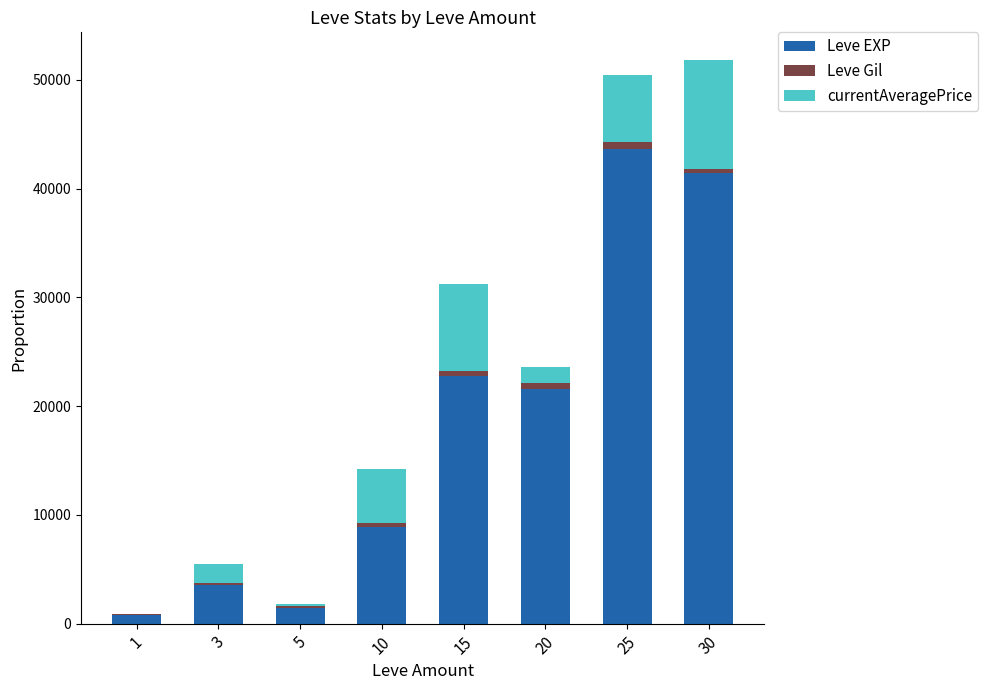

Reading right to left, list the values for the Leve EXP series.

30=41410.0	25=43600.0	20=21600.0	15=22790.0	10=8930.0	5=1420.0	3=3600.0	1=800.0